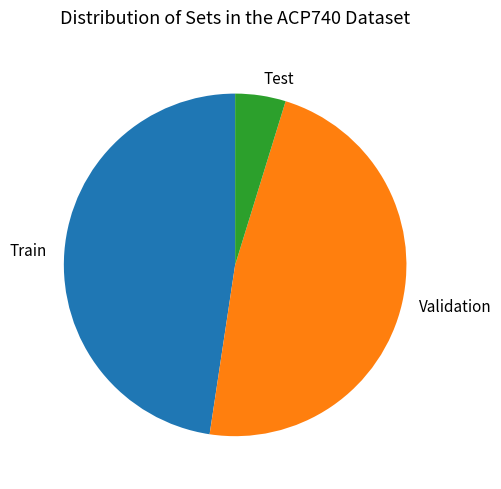

Between Test and Validation, which is larger?

Validation